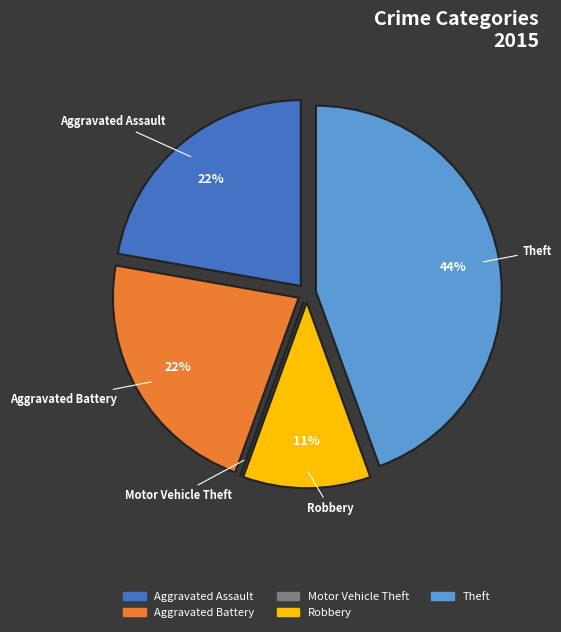

The Aggravated Battery slice represents 22% of the pie. True or false?

True